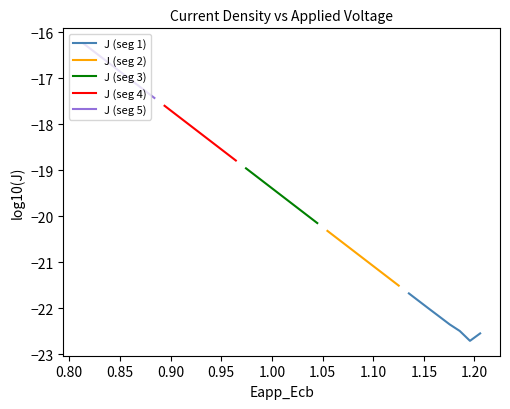

Count the number of categories in the chart.

8